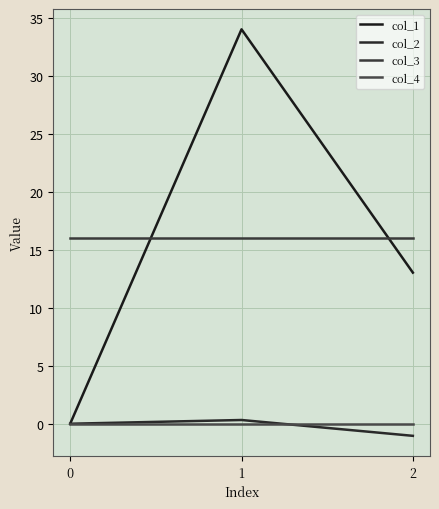

The col_3 series shows 16.0 at 1. True or false?

True